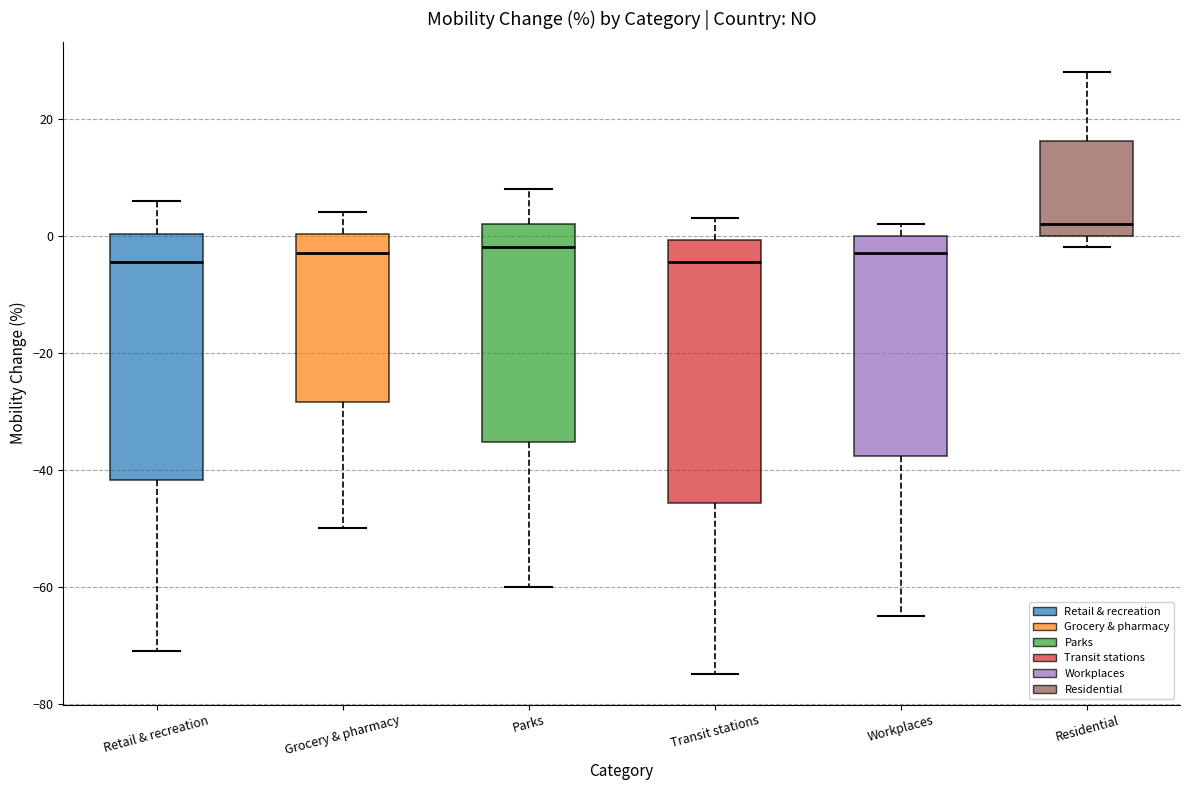

Reading left to right, read every box against the y-axis: the position of its median line, the range the box covers, and the ends of its whiskers. The values are not printed on the chart, so give them approximately, as read against the axis.

Retail & recreation: median -4, box -42 to 0, whiskers -70 to 6
Grocery & pharmacy: median -2, box -28 to 0, whiskers -50 to 4
Parks: median -2, box -36 to 2, whiskers -60 to 8
Transit stations: median -4, box -46 to 0, whiskers -74 to 4
Workplaces: median -2, box -38 to 0, whiskers -64 to 2
Residential: median 2, box 0 to 16, whiskers -2 to 28